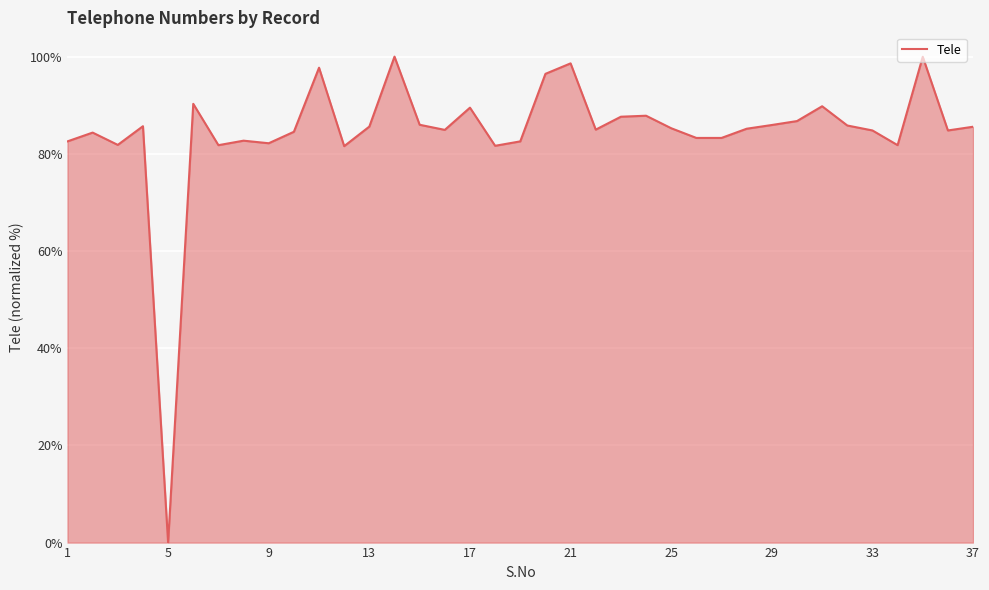

What is the difference between the maximum and minimum values?

100.0